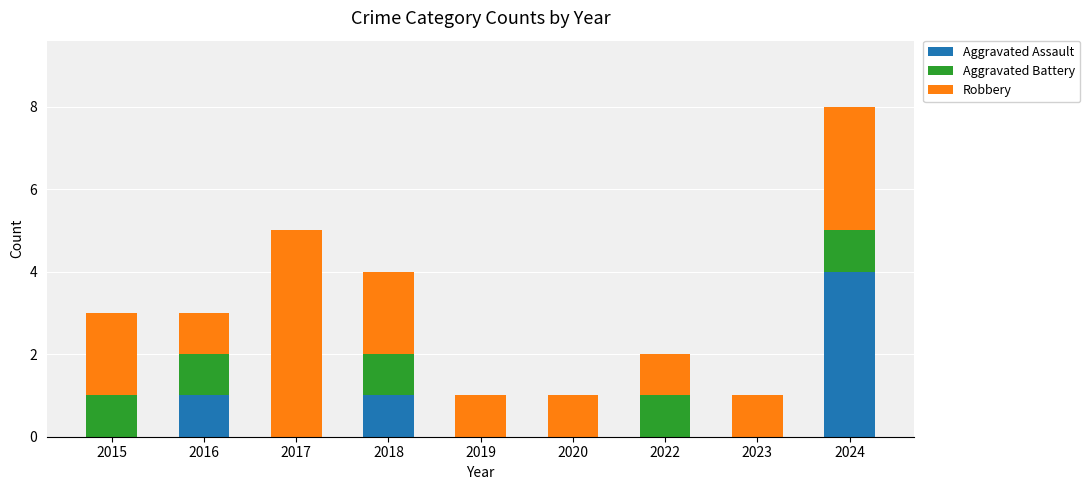

At which category is the sum across all series the highest?

2024